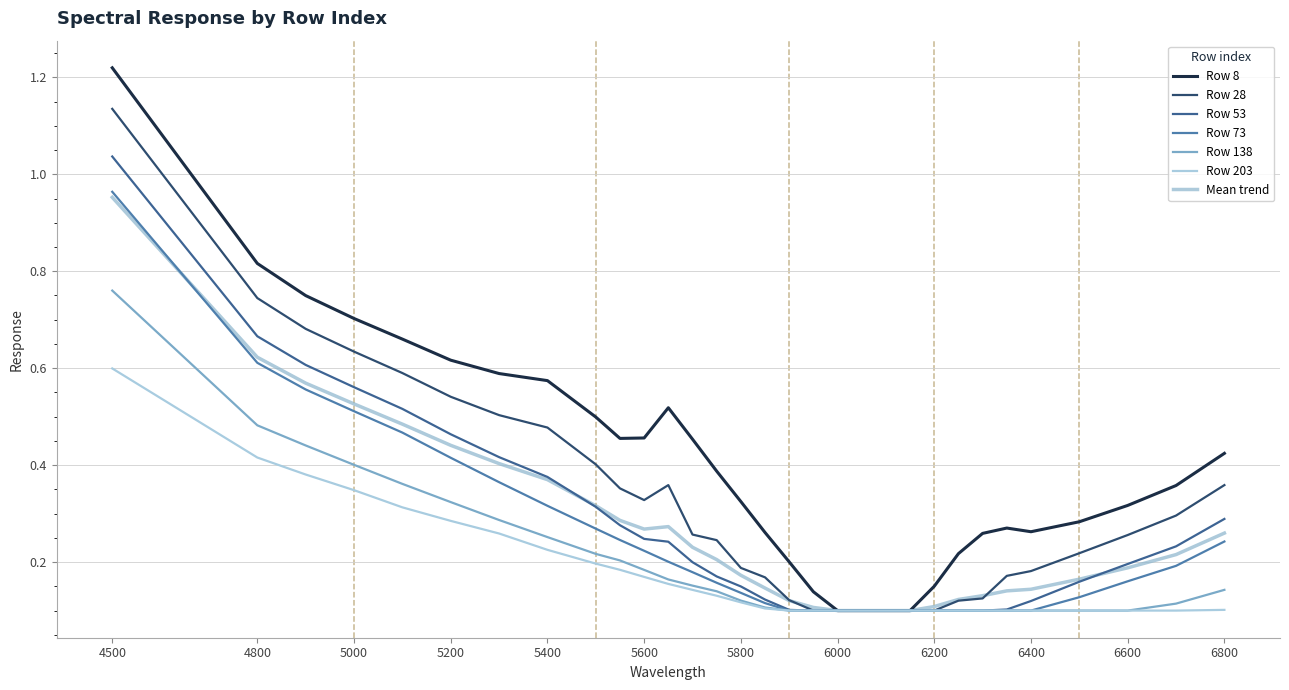

Is this an area chart (filled region under the line)?

No